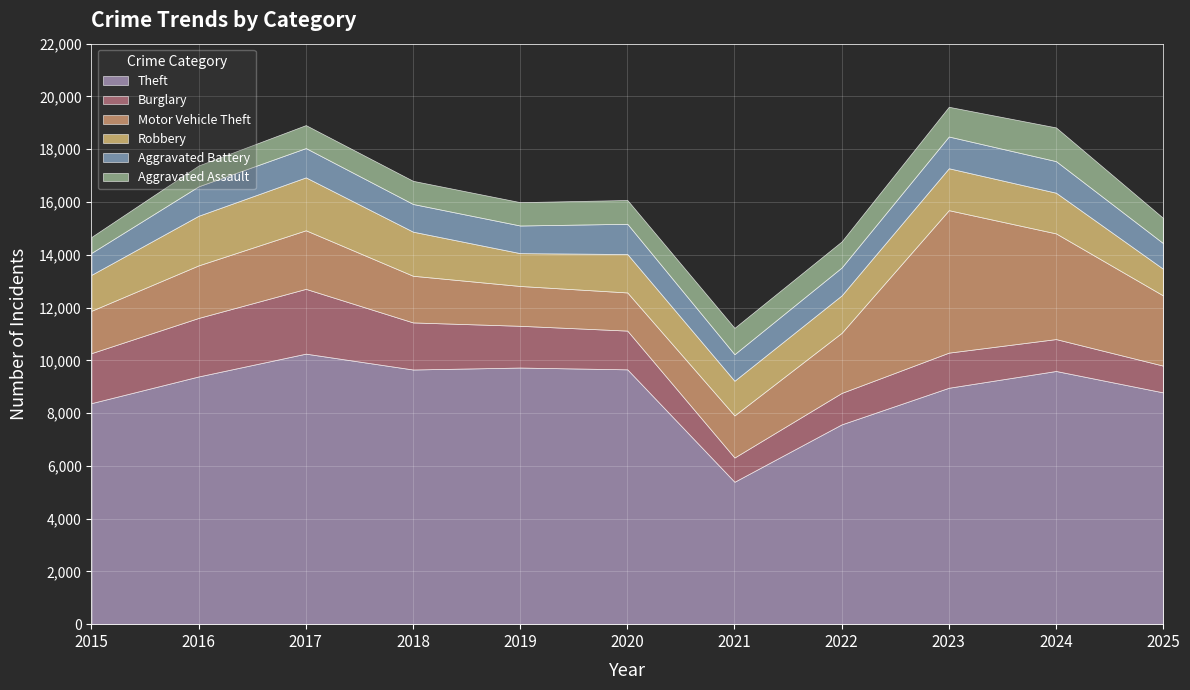

What is the difference between the maximum and minimum values in the Theft series?

4856